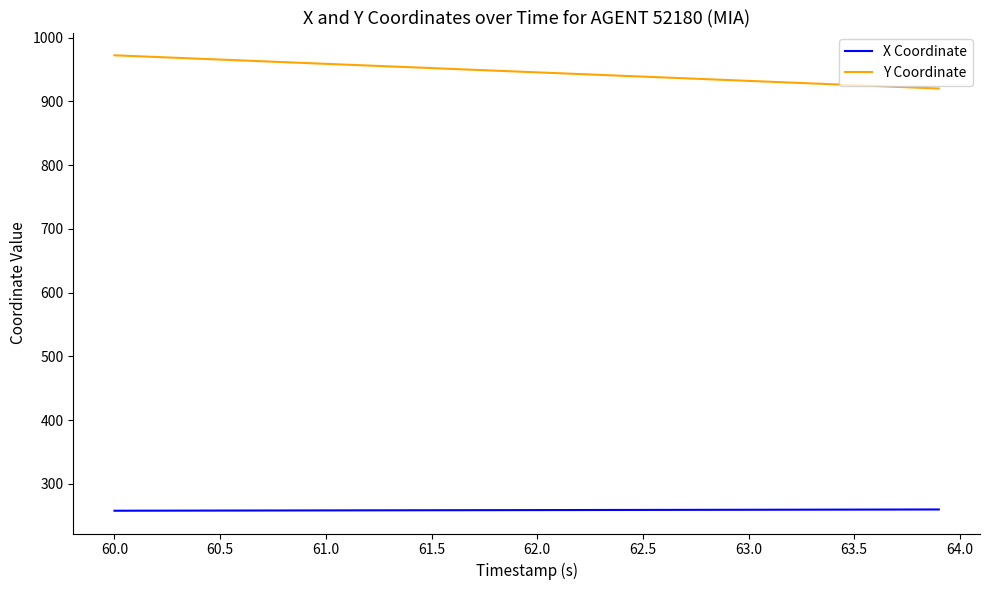

What is the difference between the maximum and minimum values in the Y Coordinate series?

52.1